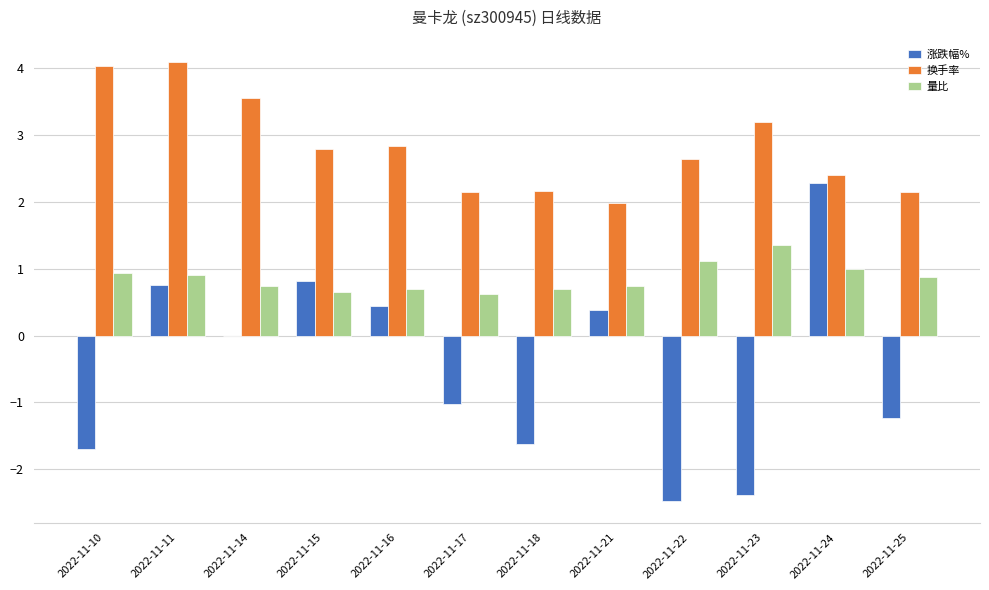

Does the chart contain stacked bars?

No